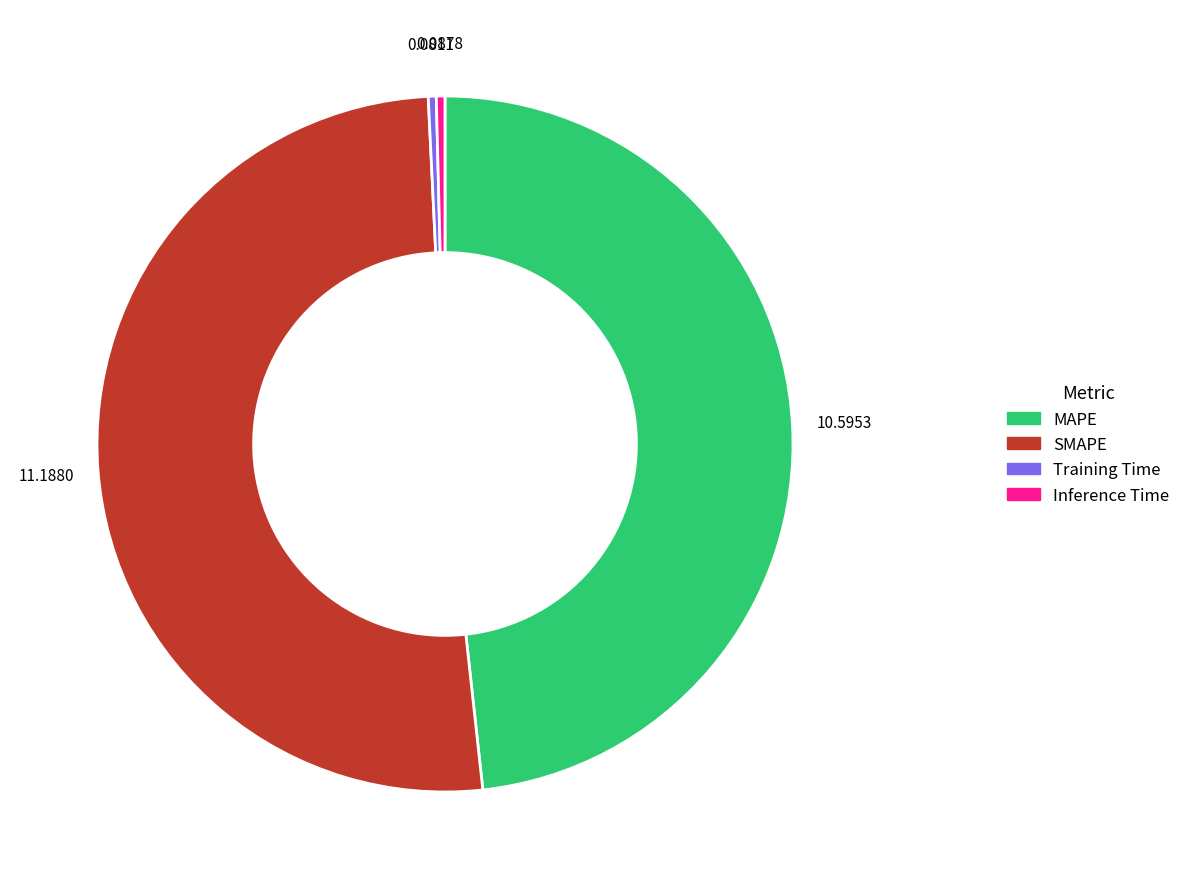

How many slices are in this pie chart?

4